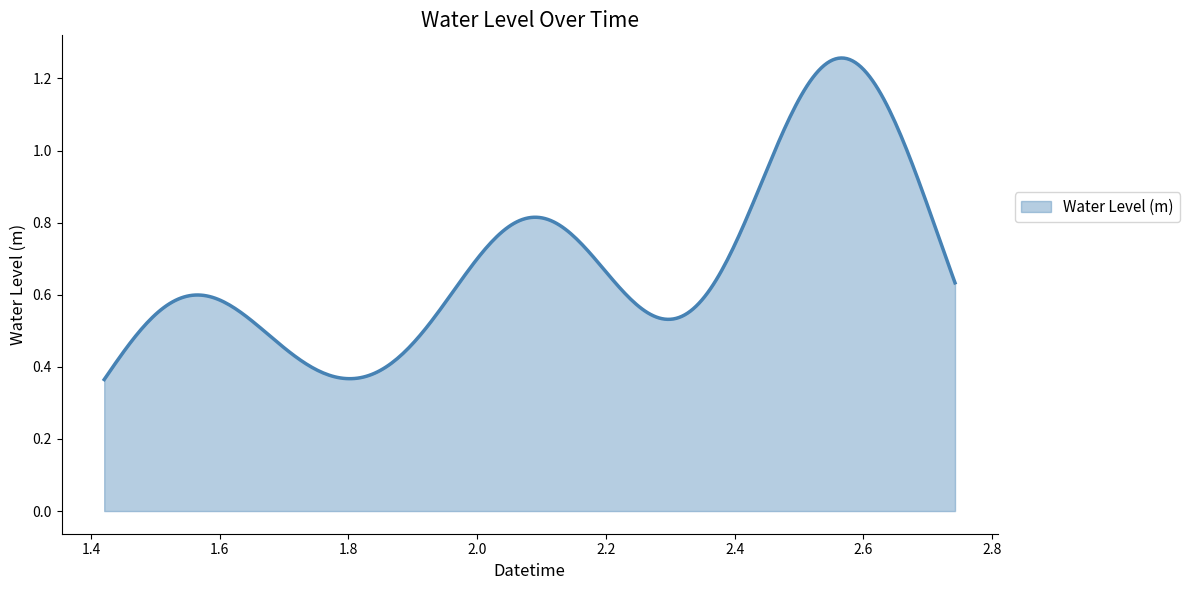

How many lines are shown in the chart?

1